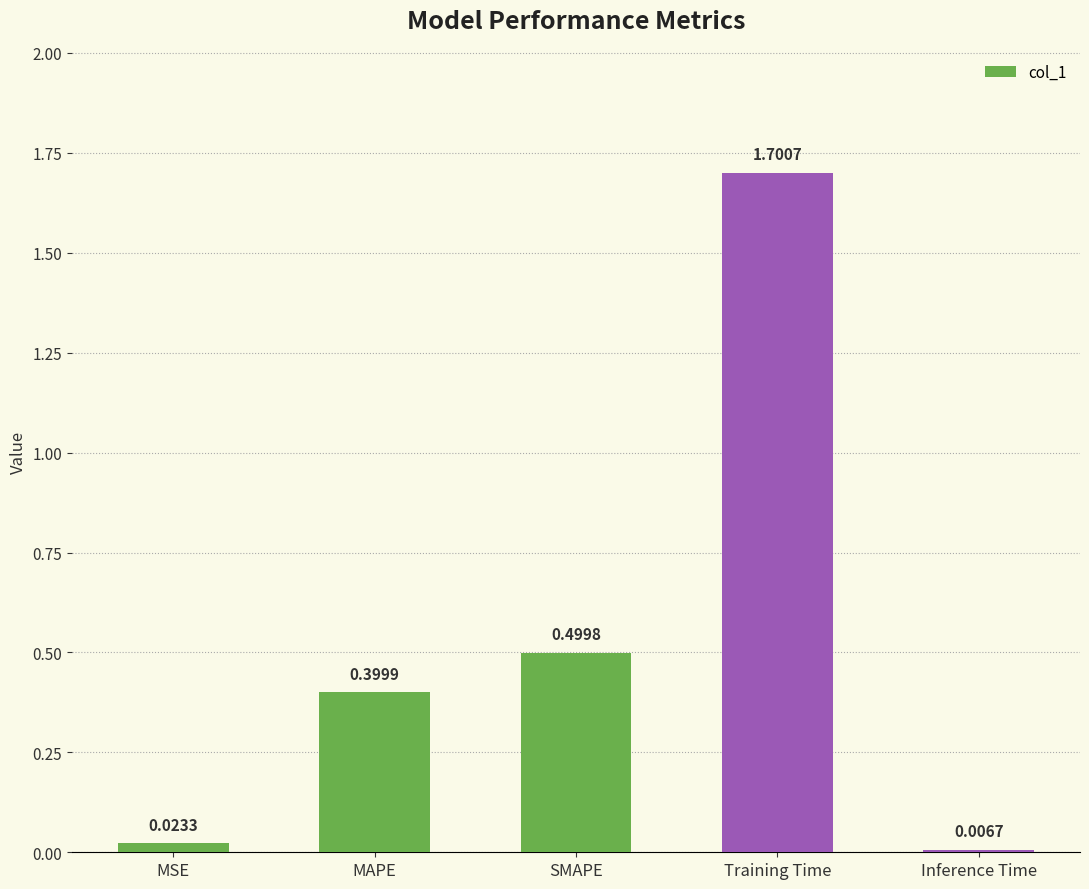

Where is the data nearest to the value 0?

Inference Time